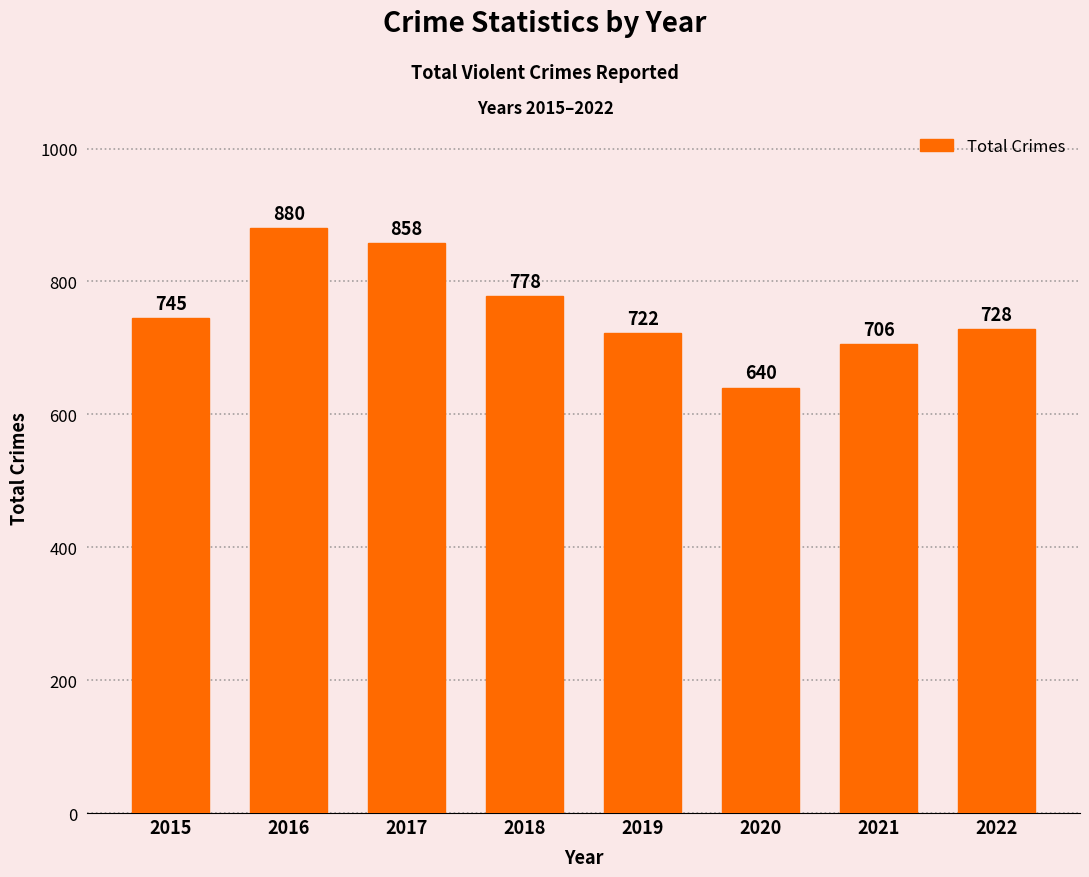

What is the change in value from 2019 to 2021?

-16